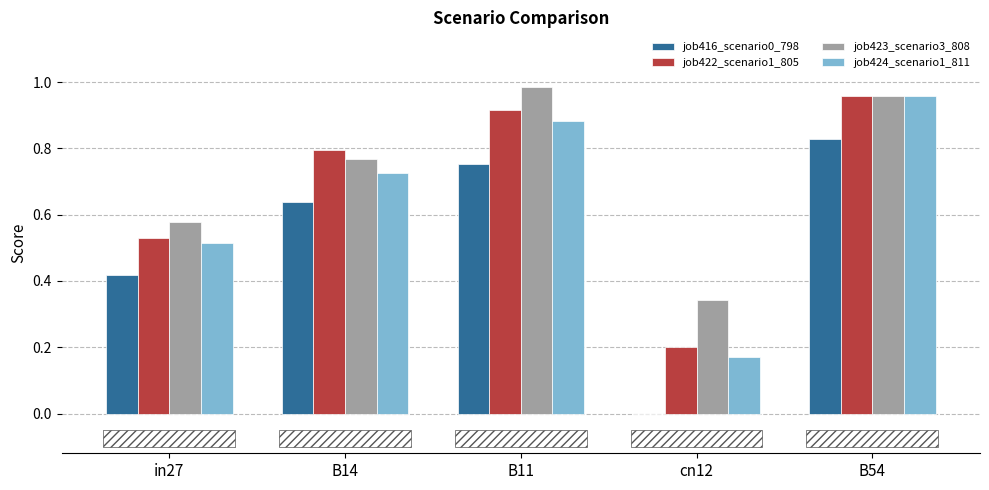

What is the total value across all series at B11?

3.5